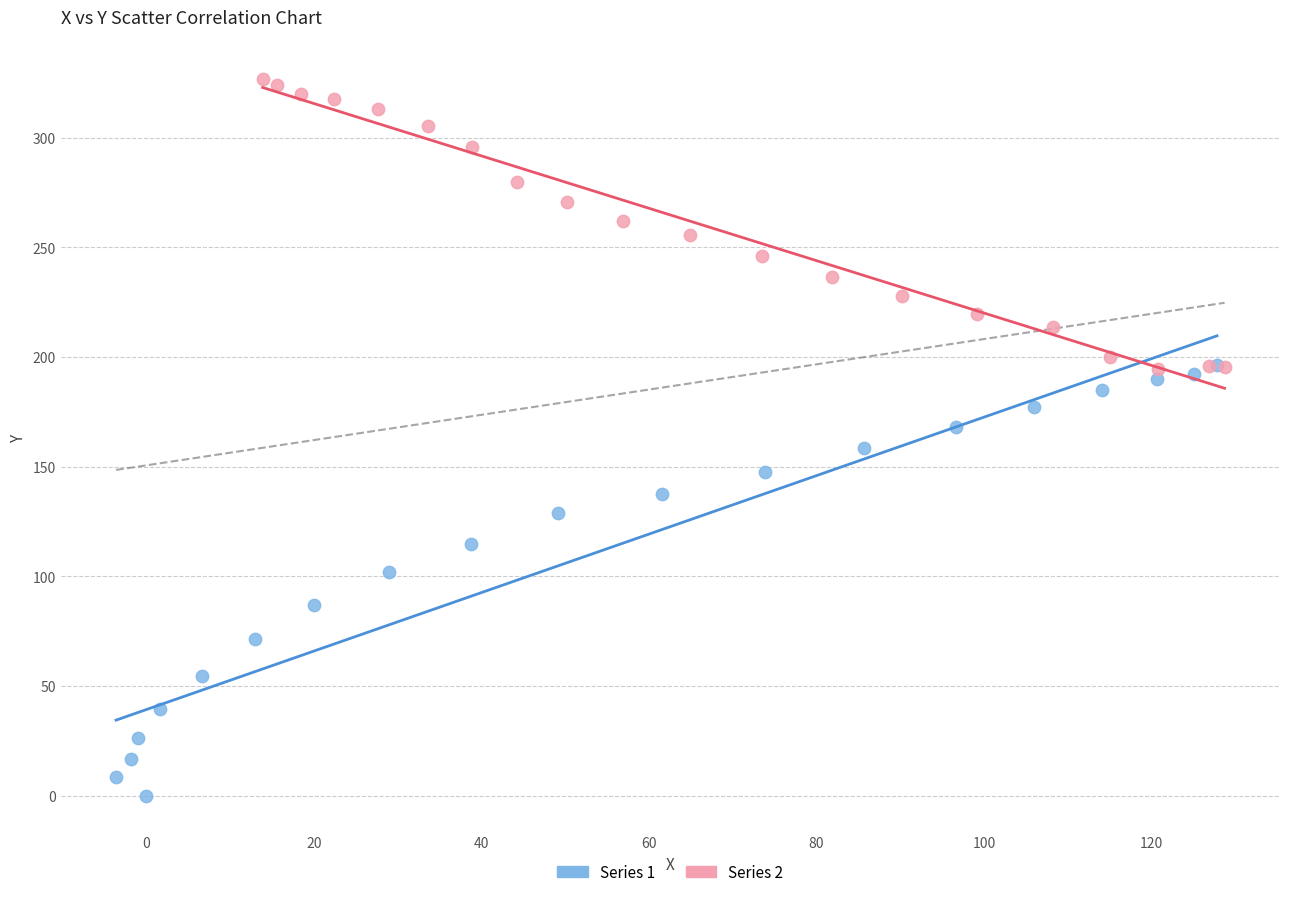

Which series has the largest Y range (max minus min)?

Series 1